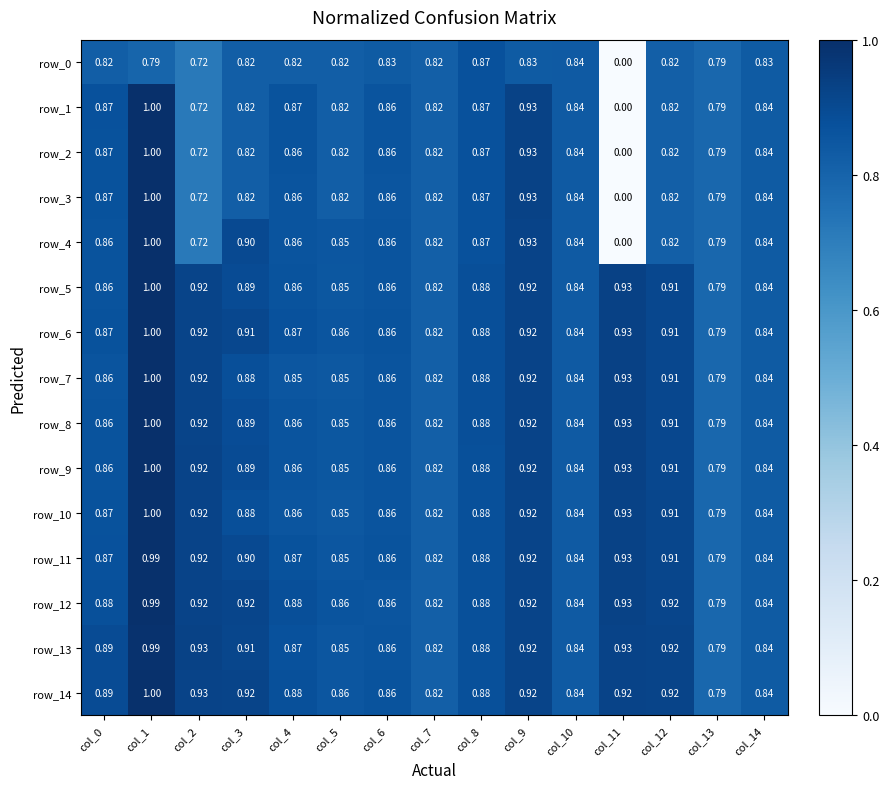

At which category is the sum across all series the highest?

col_1